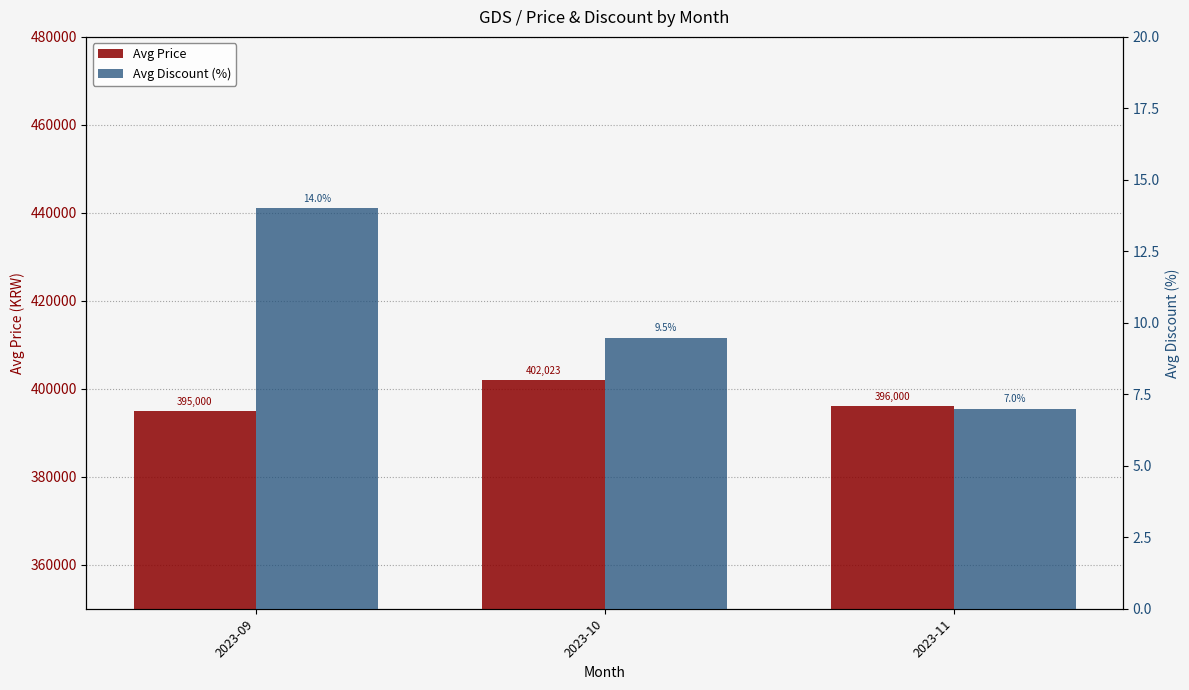

The value of Avg Price at 2023-10 is 526537.6. True or false?

False